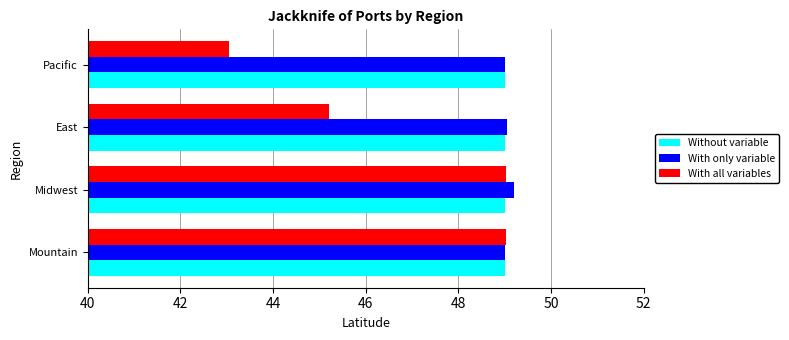

The value of Without variable at Pacific is 84.9. True or false?

False